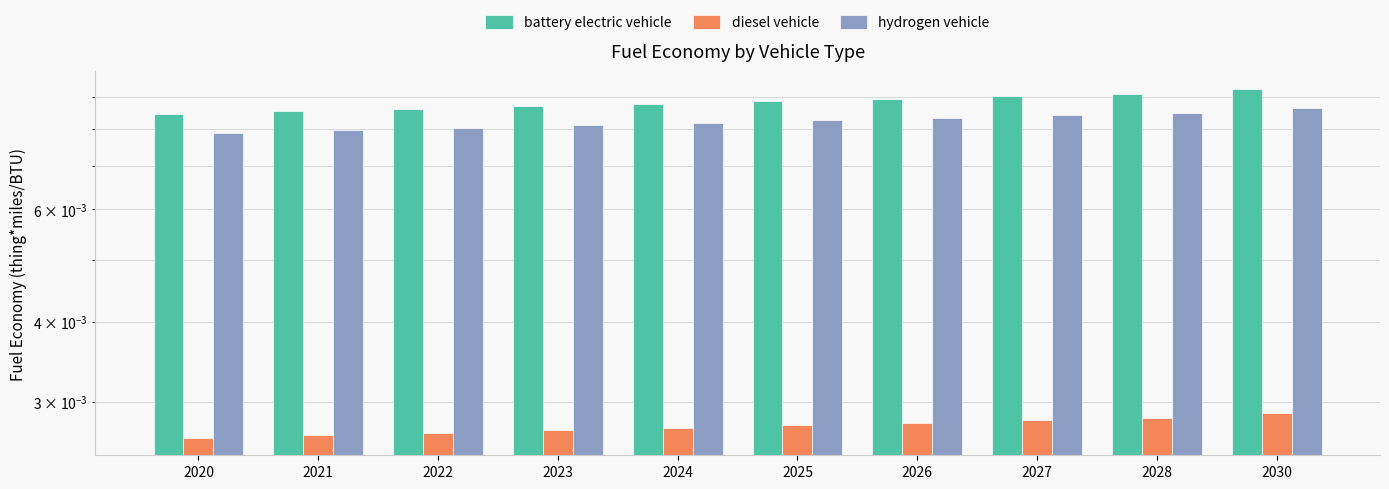

At 2025, list the series in order from largest to smallest.

battery electric vehicle, hydrogen vehicle, diesel vehicle